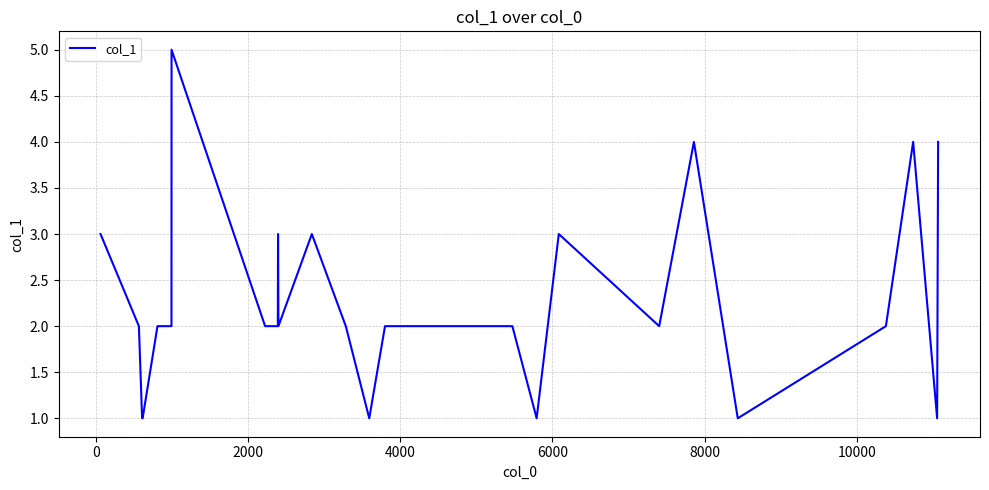

Is this an area chart (filled region under the line)?

No